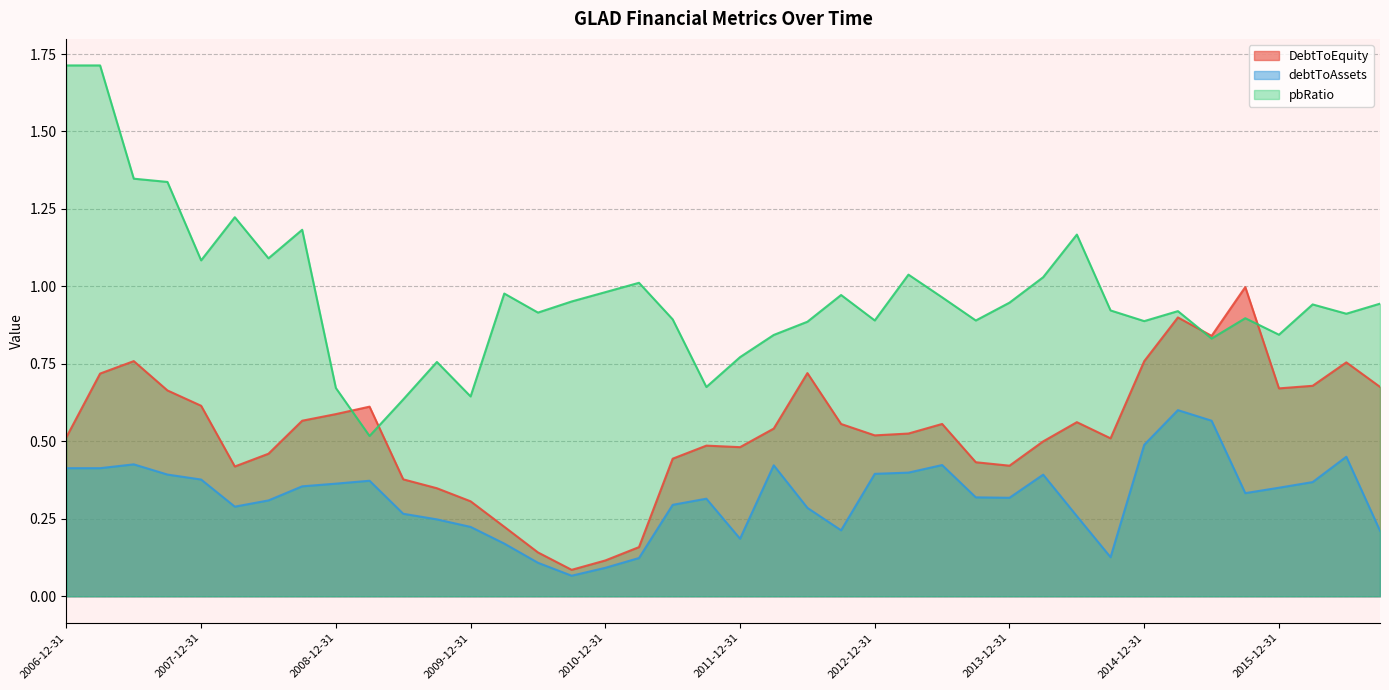

At which category does the chart reach its peak across all series?

2006-12-31